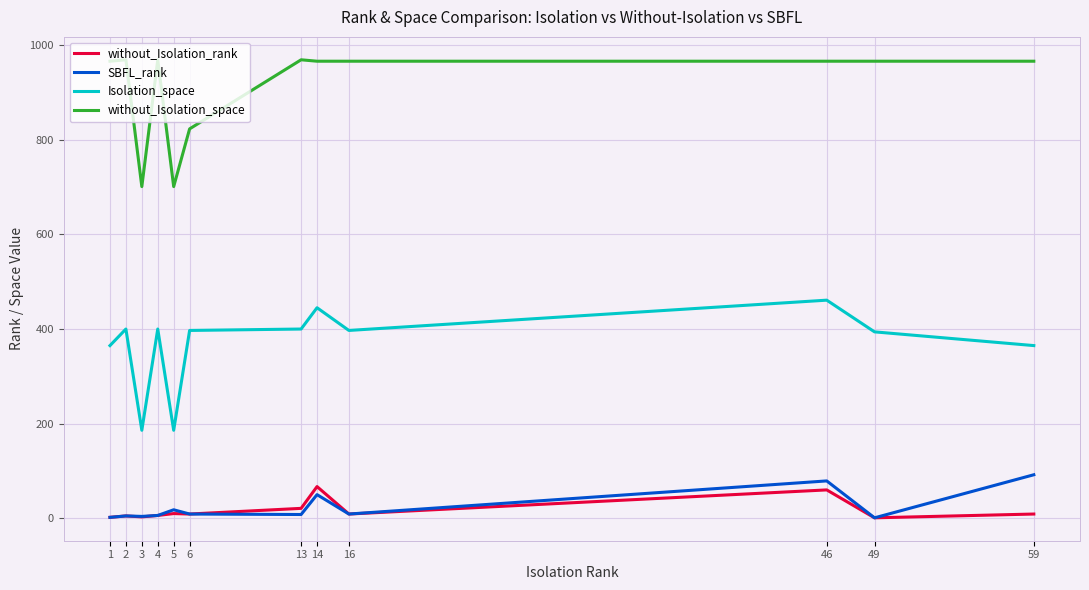

Is the value of Isolation_space at 6 greater than the value of without_Isolation_space at 16?

No